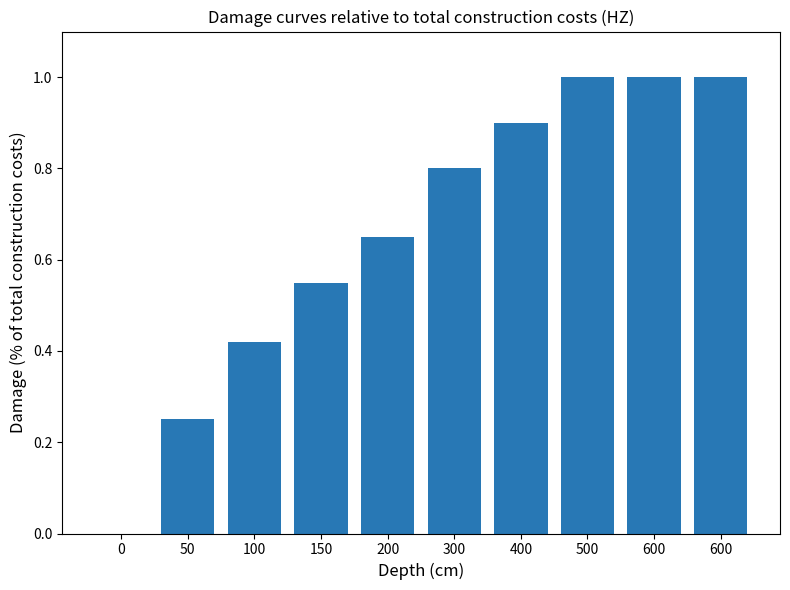

The chart shows a value of 0.6 at 150. True or false?

True